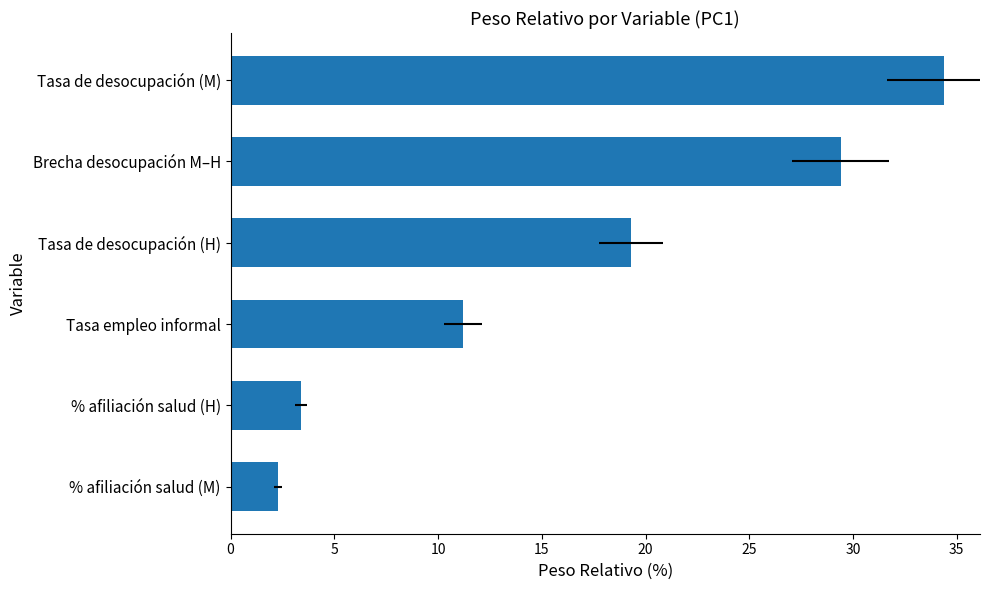

What is the difference between the values at % afiliación salud (H) and % afiliación salud (M)?

1.1